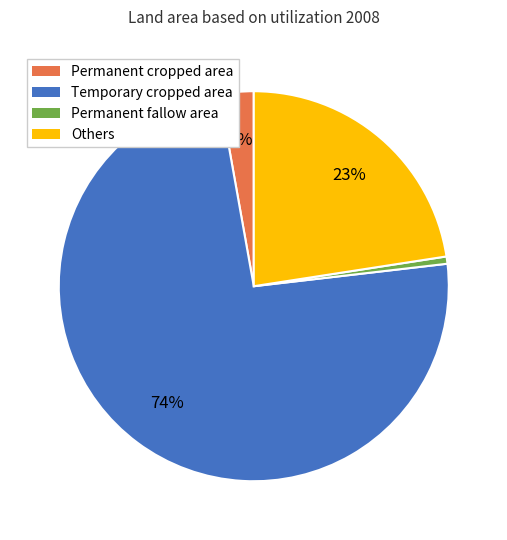

Which has a higher value, Permanent cropped area or Permanent fallow area?

Permanent cropped area